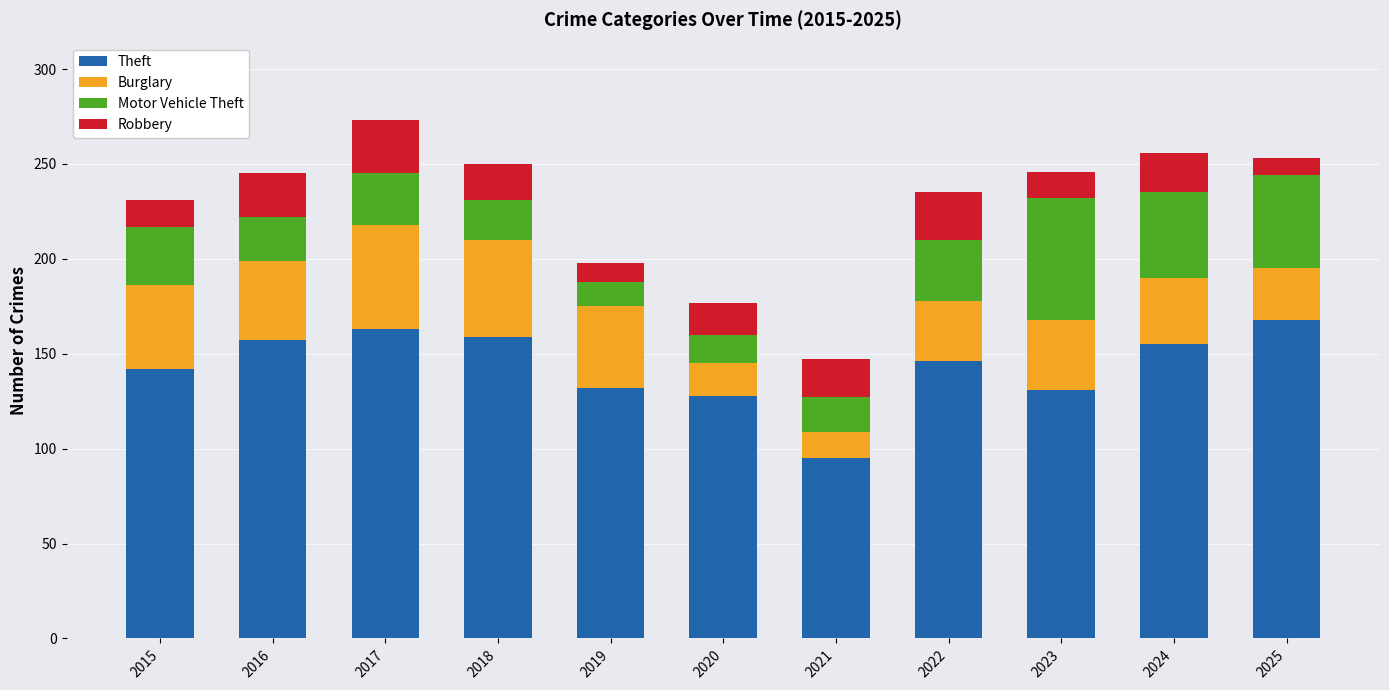

What is the highest value of the Theft series?

168